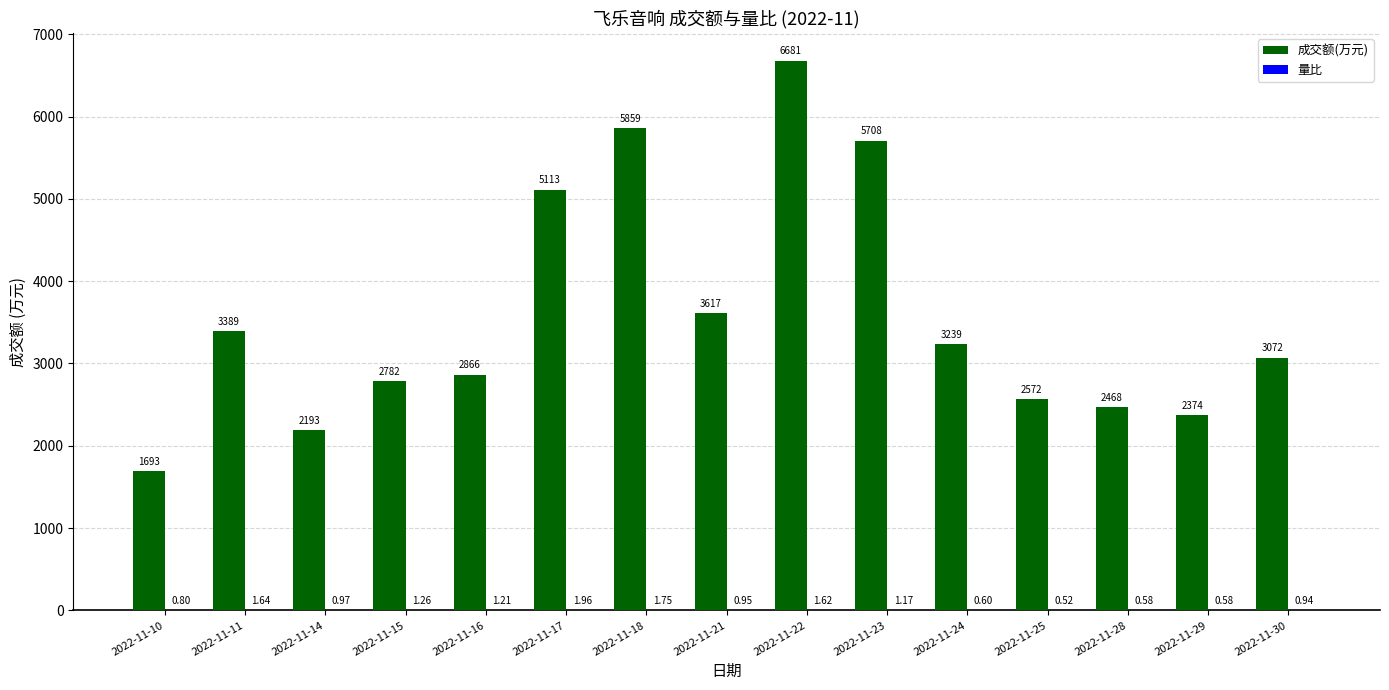

What is the sum of all 成交额(万元) values?

53626.0